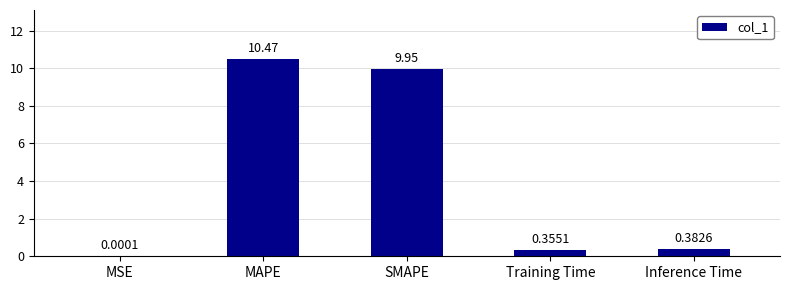

How many distinct data groups are displayed?

1